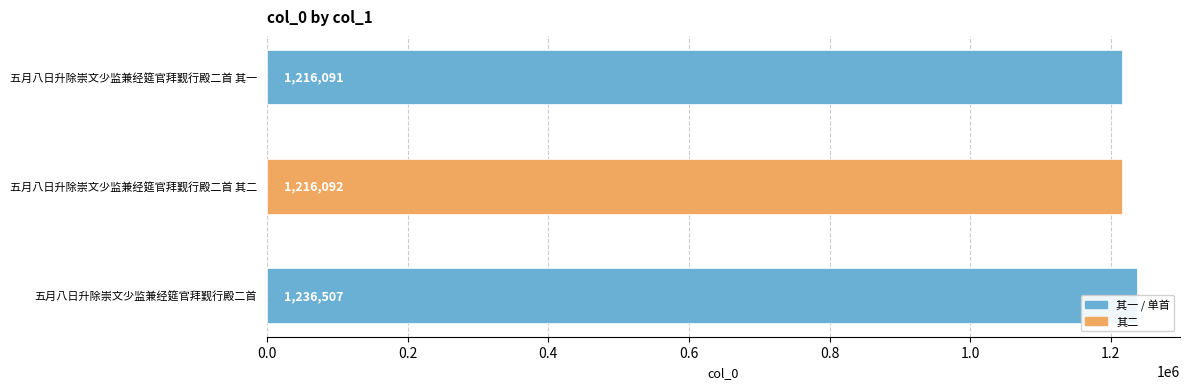

Between 0.4 and 0.0, which is larger?

0.4